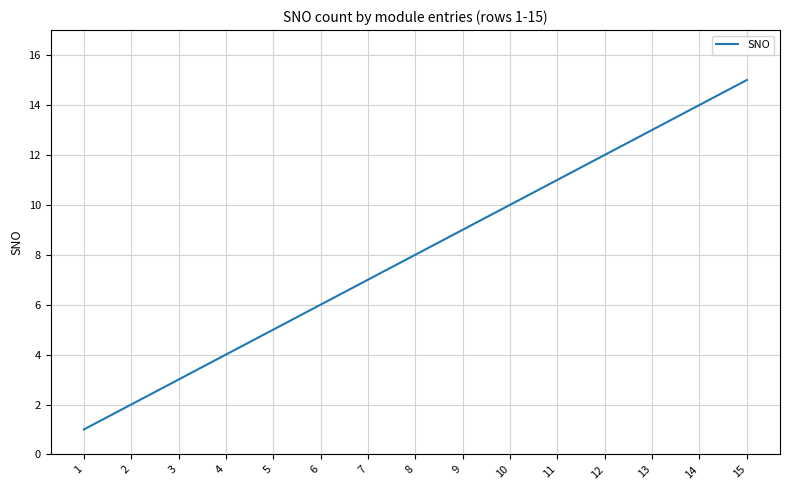

Does the chart display data point markers on the line(s)?

No